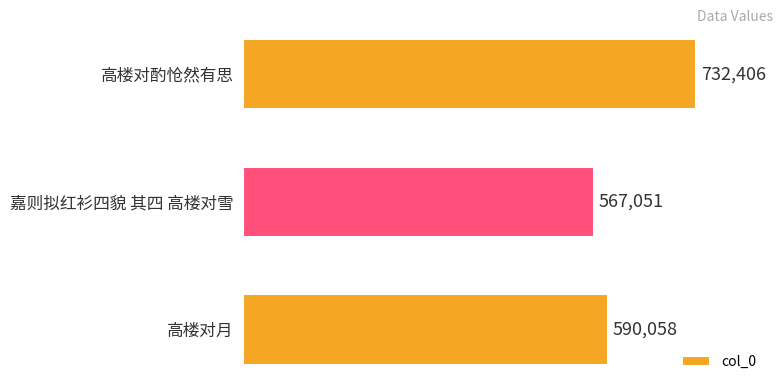

What is the sum of all values?

1889515